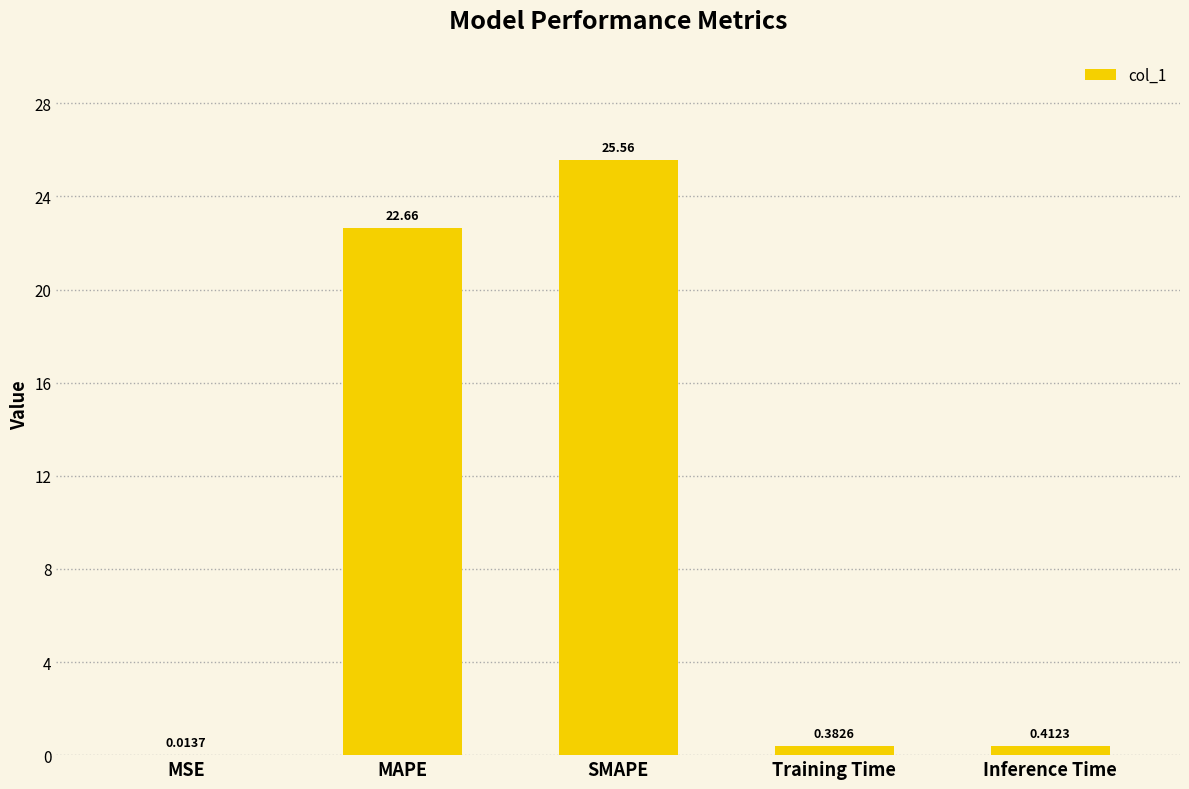

What is the sum of all values?

49.0